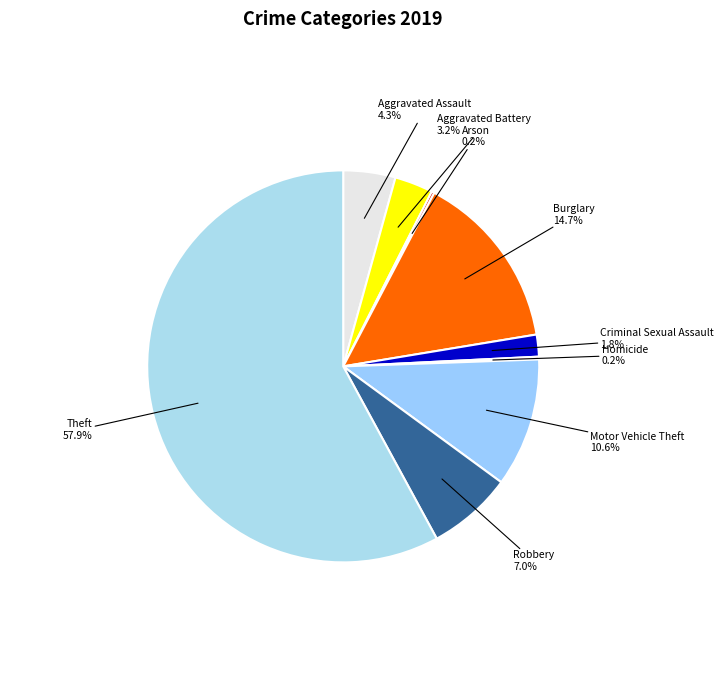

What is the total percentage of Burglary and Robbery?

21.7%